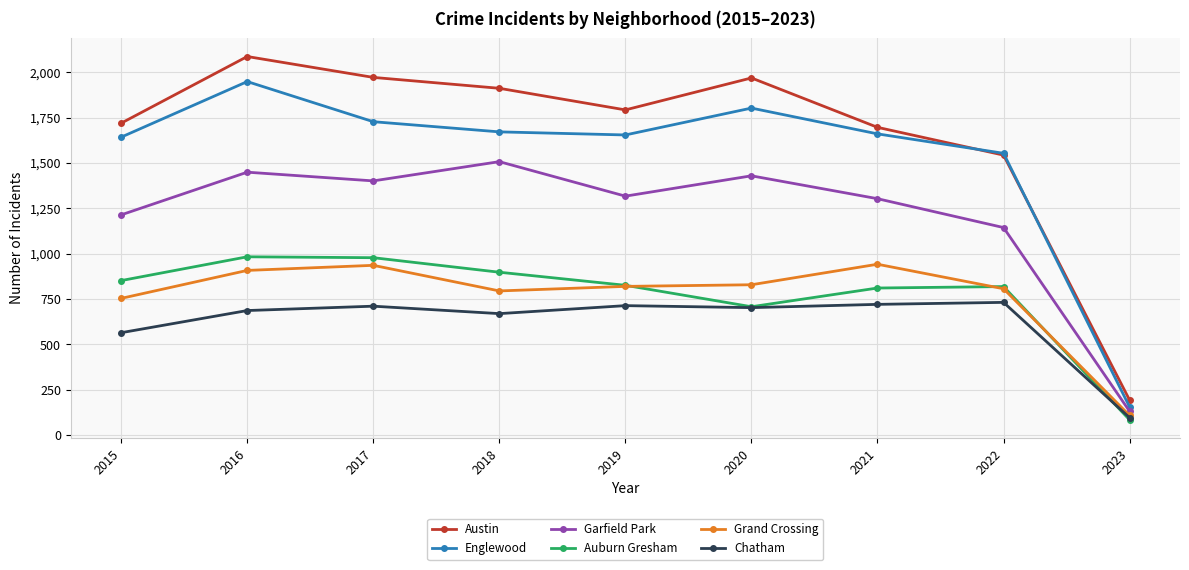

The Auburn Gresham series shows 1493 at 2017. True or false?

False